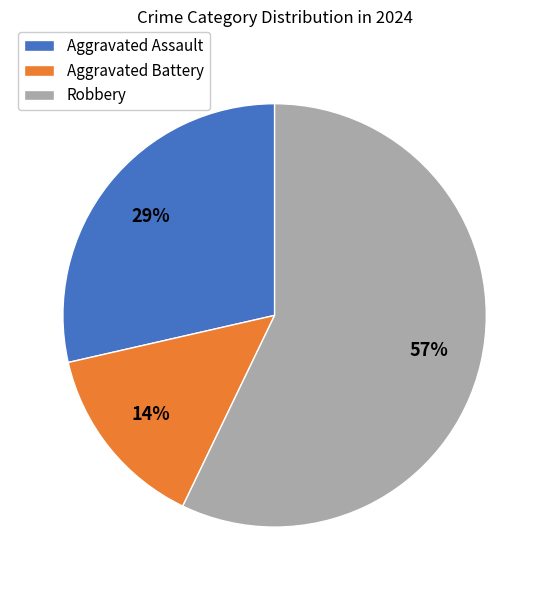

To the nearest percent, what is the combined percentage of Aggravated Assault and Robbery?

86%